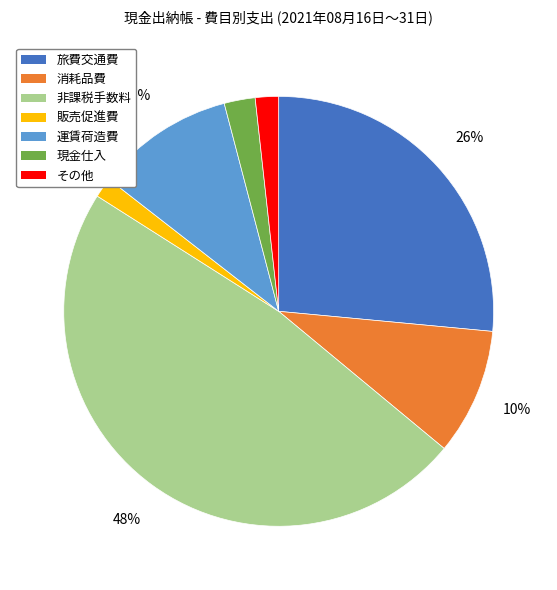

Which slice is the largest?

非課税手数料